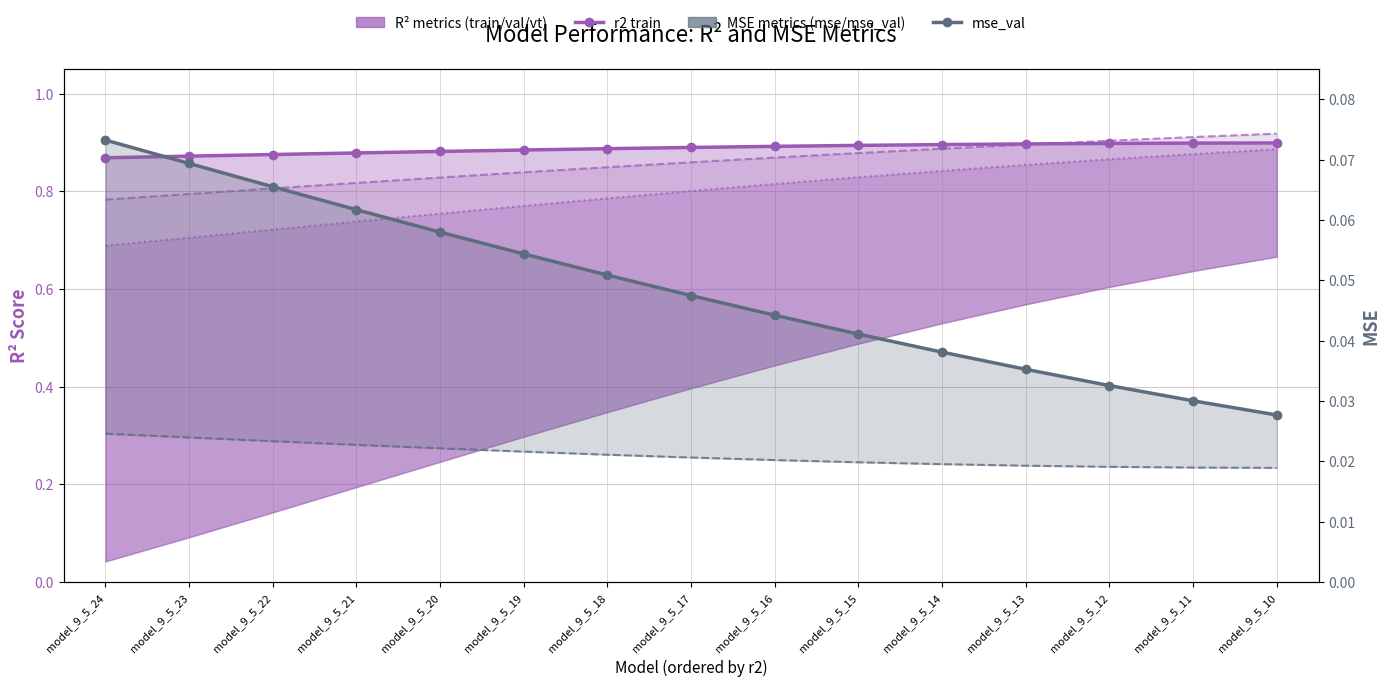

What is the value of the r2_vt point at the 5th from the left?

0.8